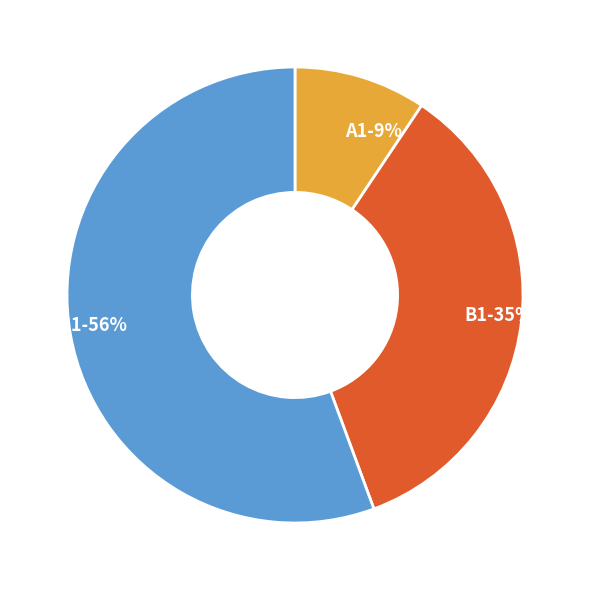

Is the sum of B1 and C1 greater than half?

Yes